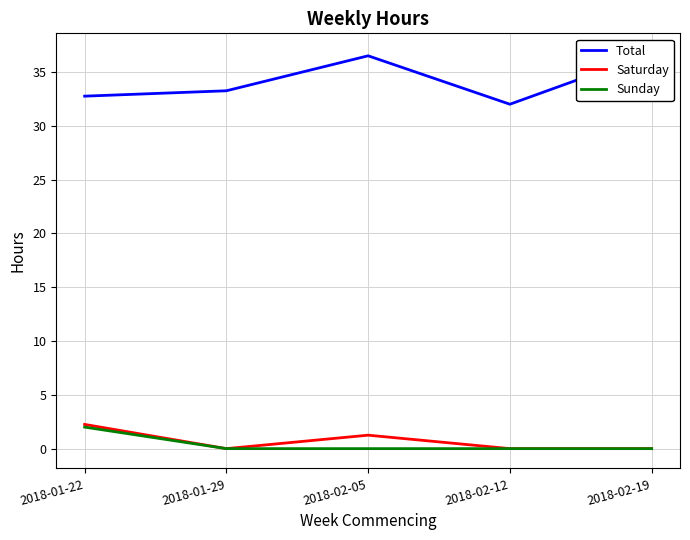

Is the value of Total at 2018-02-05 greater than the value of Saturday at 2018-02-05?

Yes